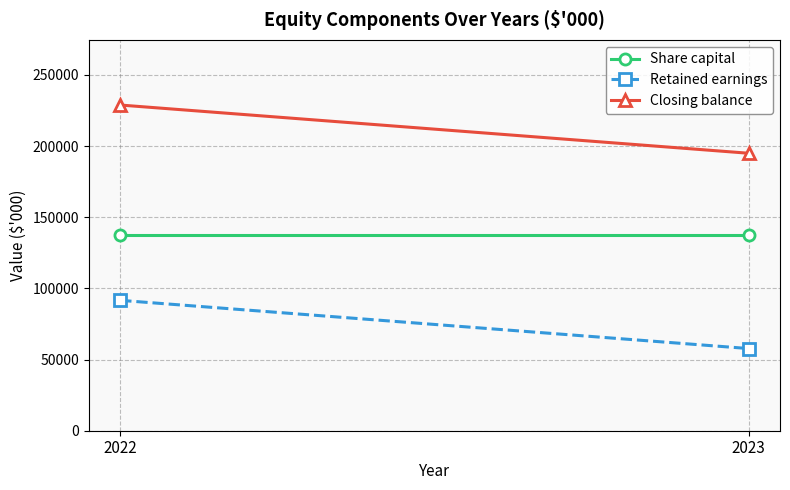

What is the difference between the maximum and minimum values in the Retained earnings series?

33873